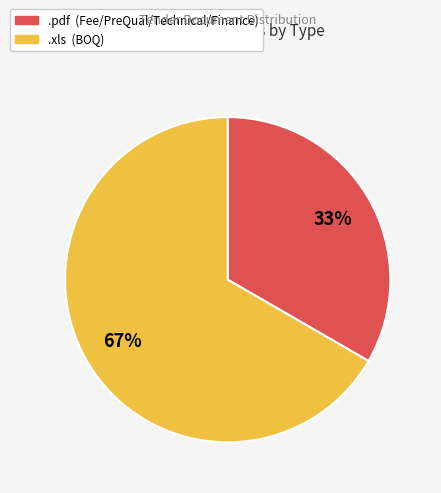

What is the majority slice?

.xls